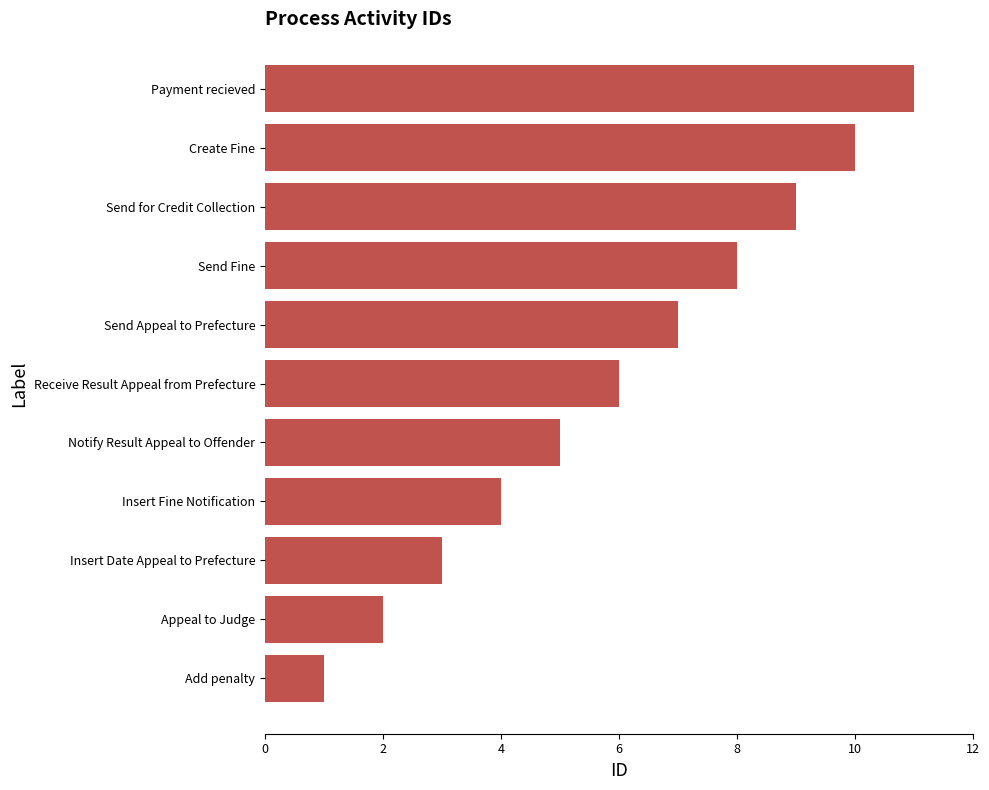

Which label corresponds to the smallest value in the chart?

Add penalty